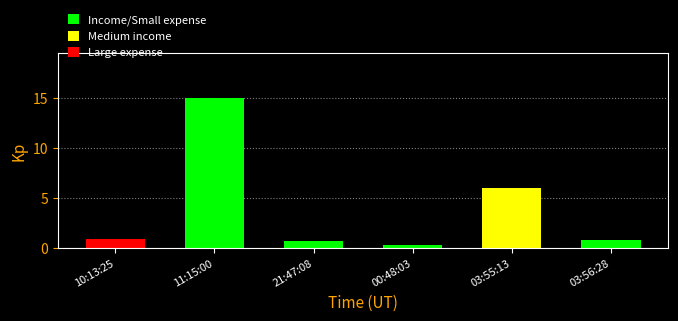

What value does the data have at 10:13:25?

0.9